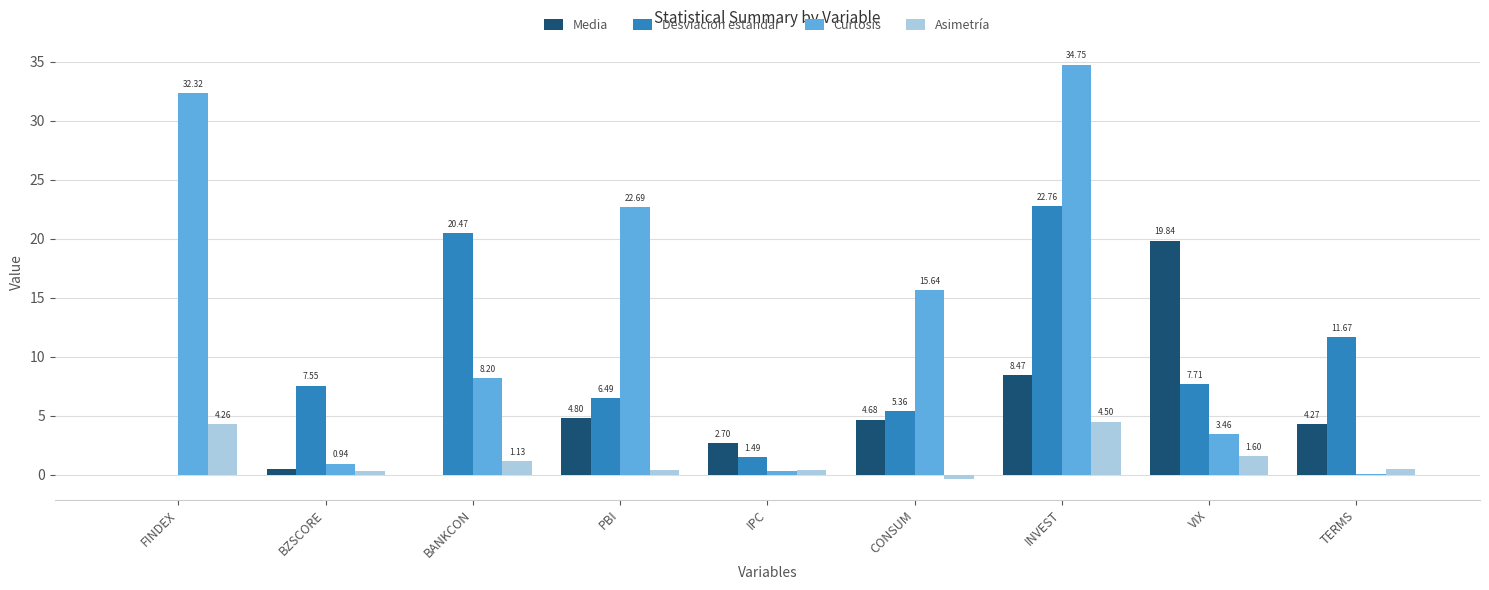

What is the average value of the Asimetría series?

1.4